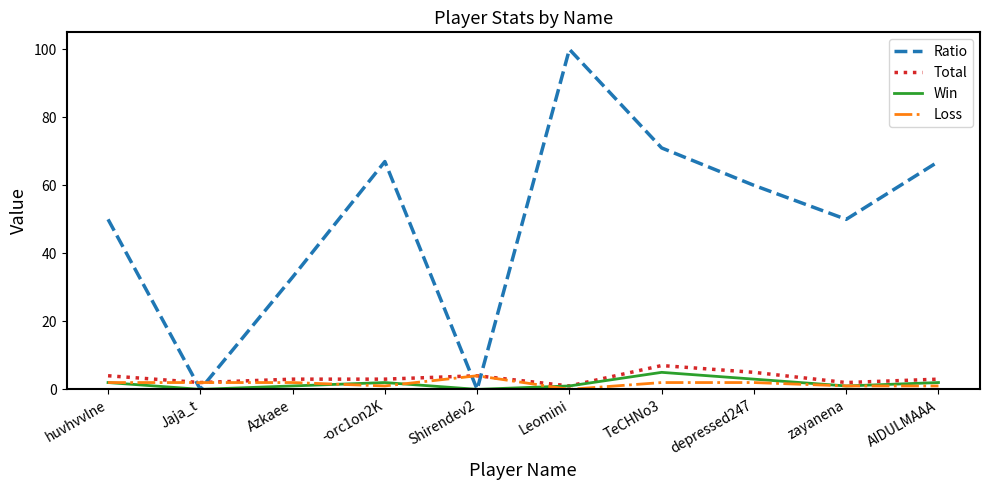

At which category is the sum across all series the highest?

Leomini